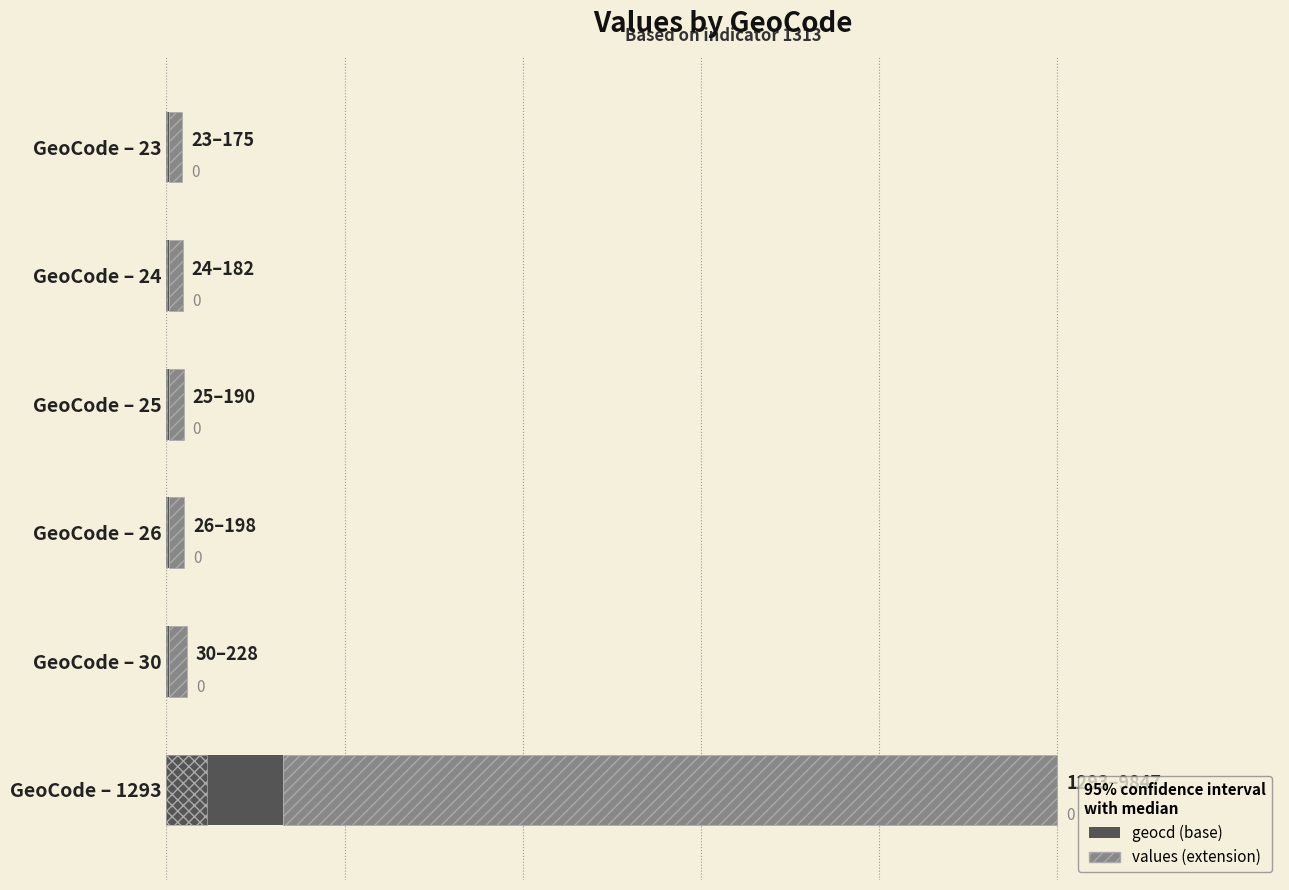

List the series in order of their overall mean, lowest first.

geocd, values (extension)